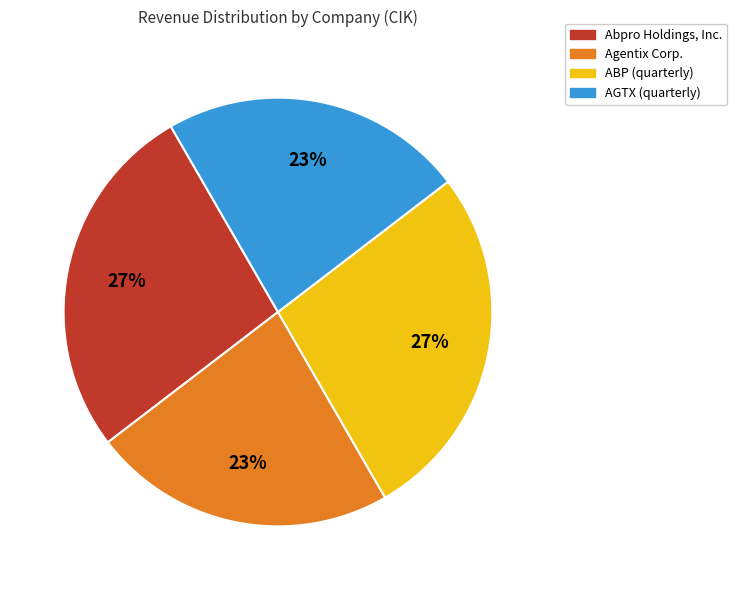

To the nearest percent, what is the combined percentage of AGTX (quarterly) and Agentix Corp.?

46%